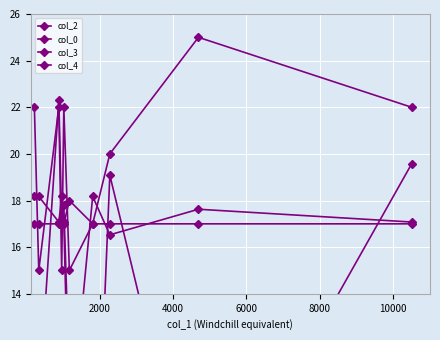

Is the value of col_0 at 10000 greater than the value of col_3 at 10000?

No